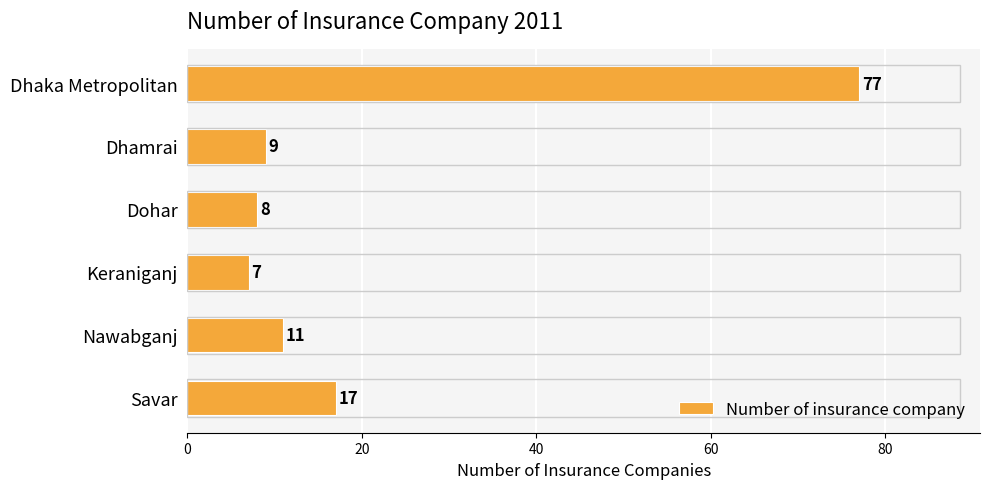

What is the difference between the maximum and minimum values?

70